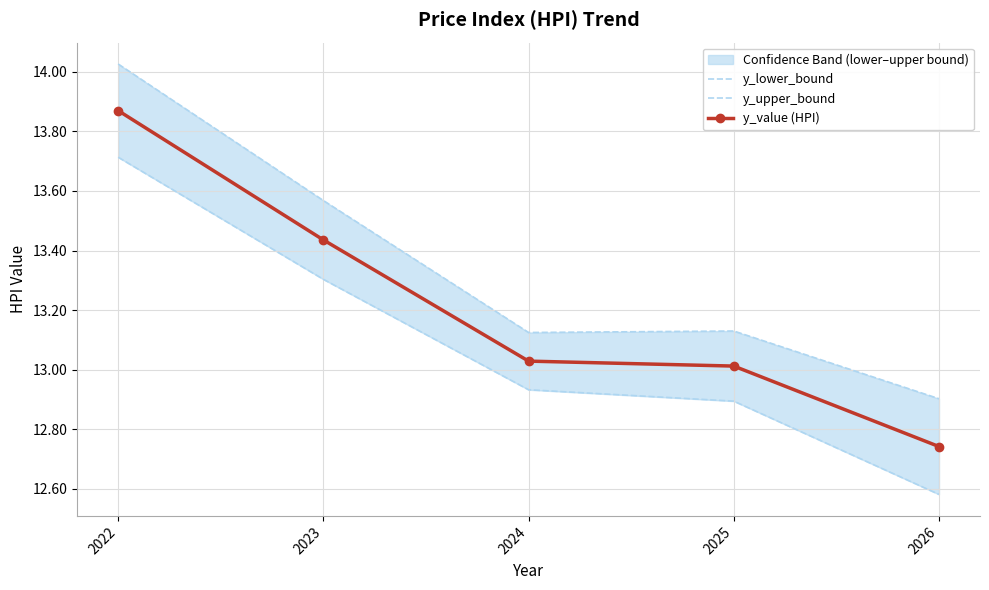

What is the difference between the second highest and second lowest values in the y_lower_bound series?

0.4